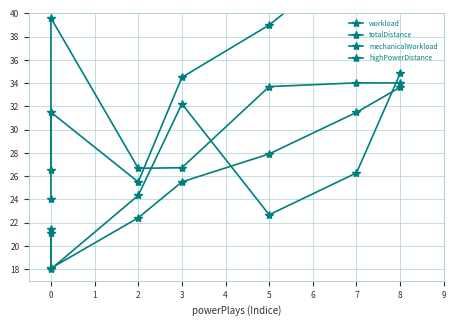

At 2, list the series in order from largest to smallest.

totalDistance, workload, mechanicalWorkload, highPowerDistance